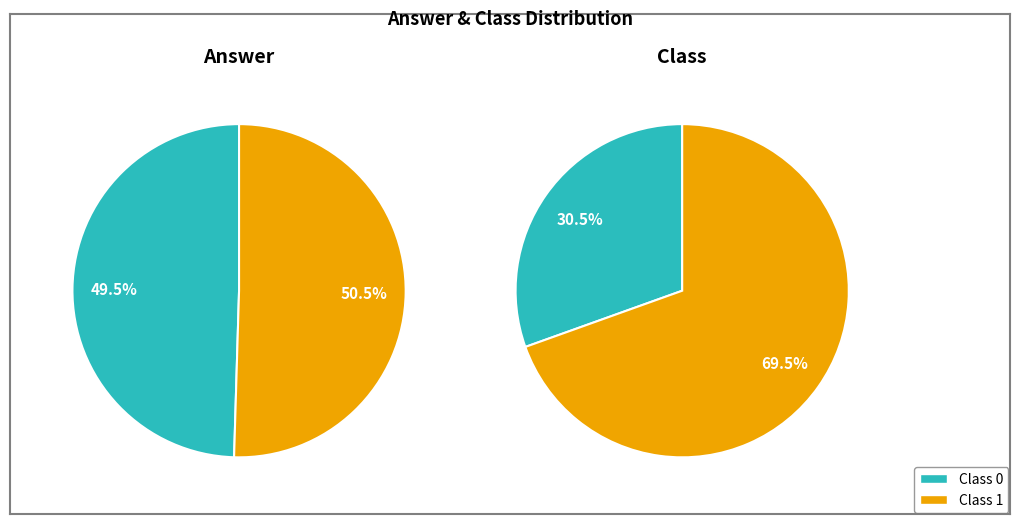

Which has a higher value, Answer 2 or Answer 1?

Answer 2